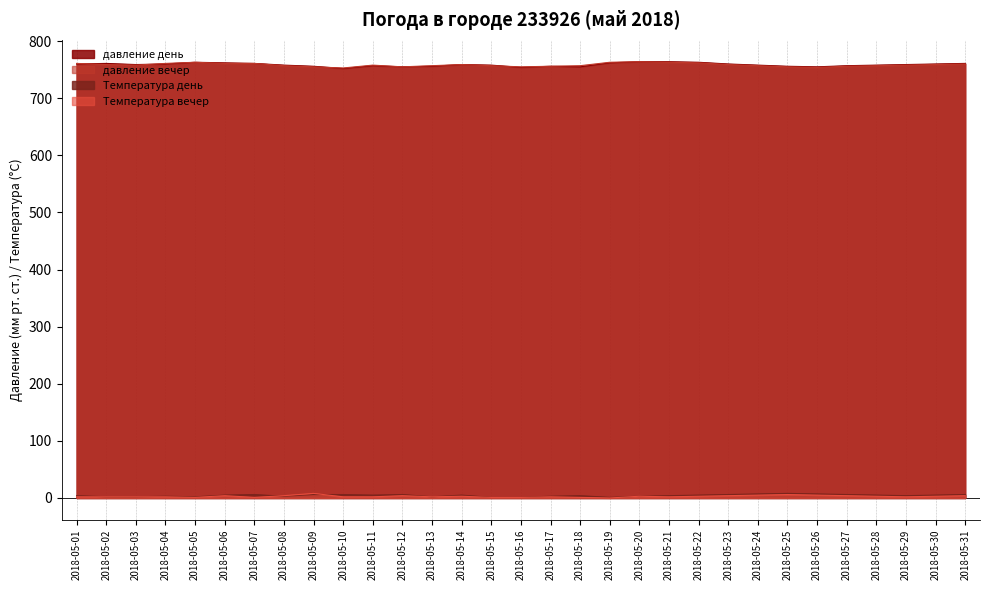

The Температура день series shows 7 at 2018-05-24. True or false?

True